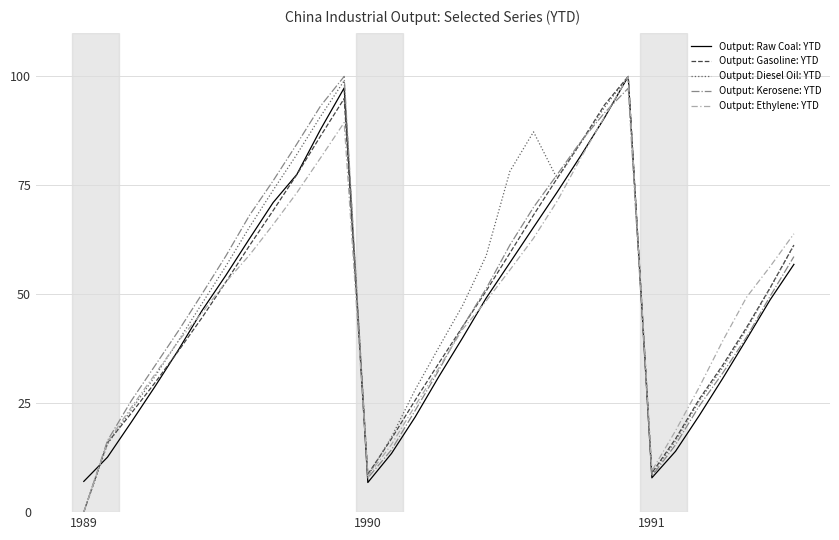

What is the maximum value for Output: Gasoline: YTD?

100.0